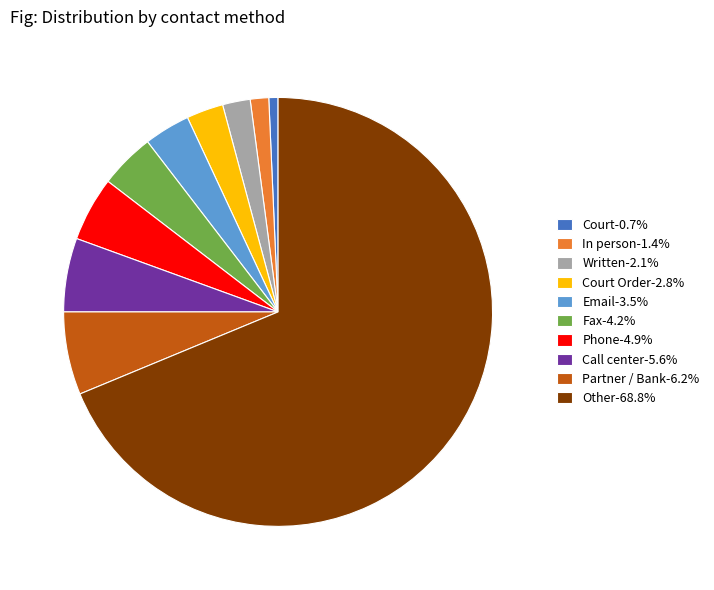

Is Other-68.8% the majority of the pie?

Yes